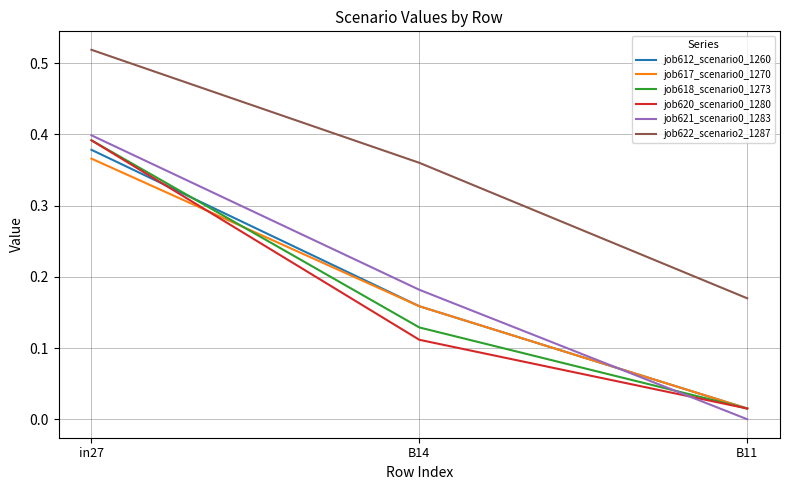

Is it true that job612_scenario0_1260 equals 0.5 at in27?

False